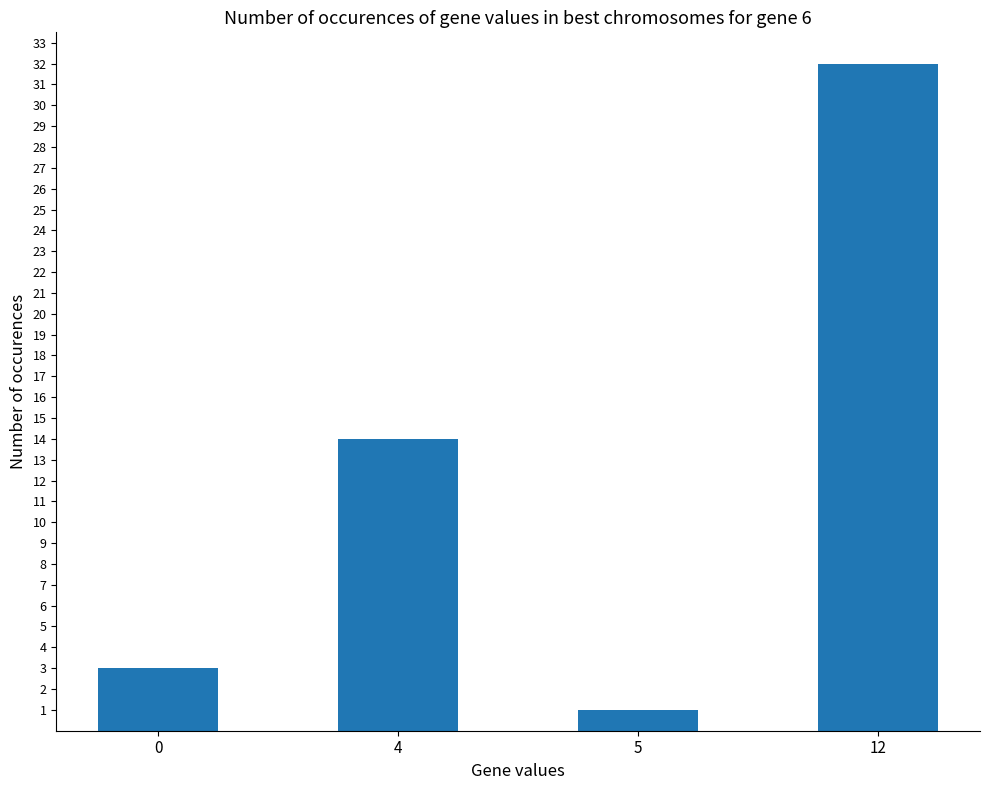

Which has a higher value, 12 or 0?

12